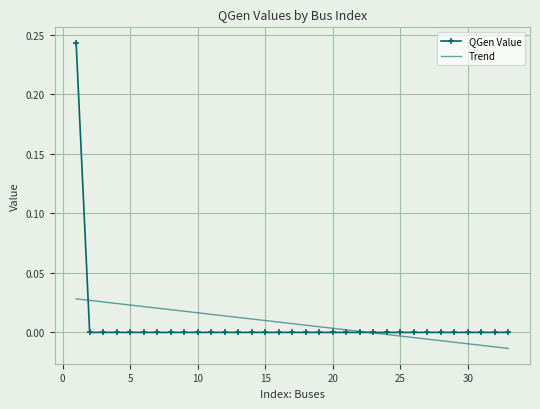

Which series has the widest spread of values?

QGen Value